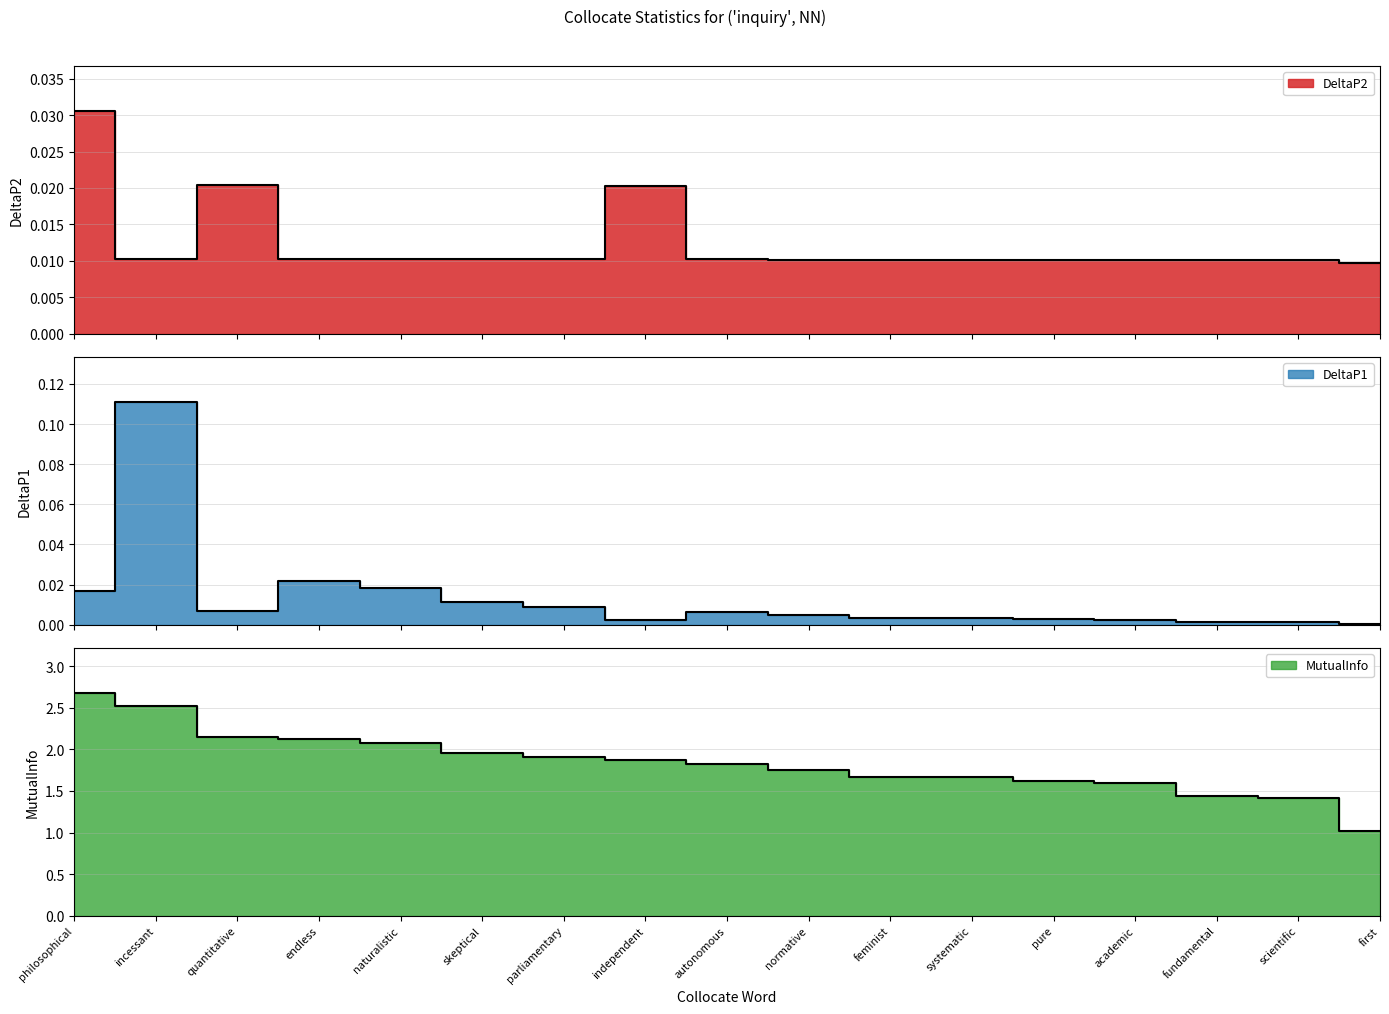

What is the difference between the maximum and minimum values in the DeltaP1 series?

0.1